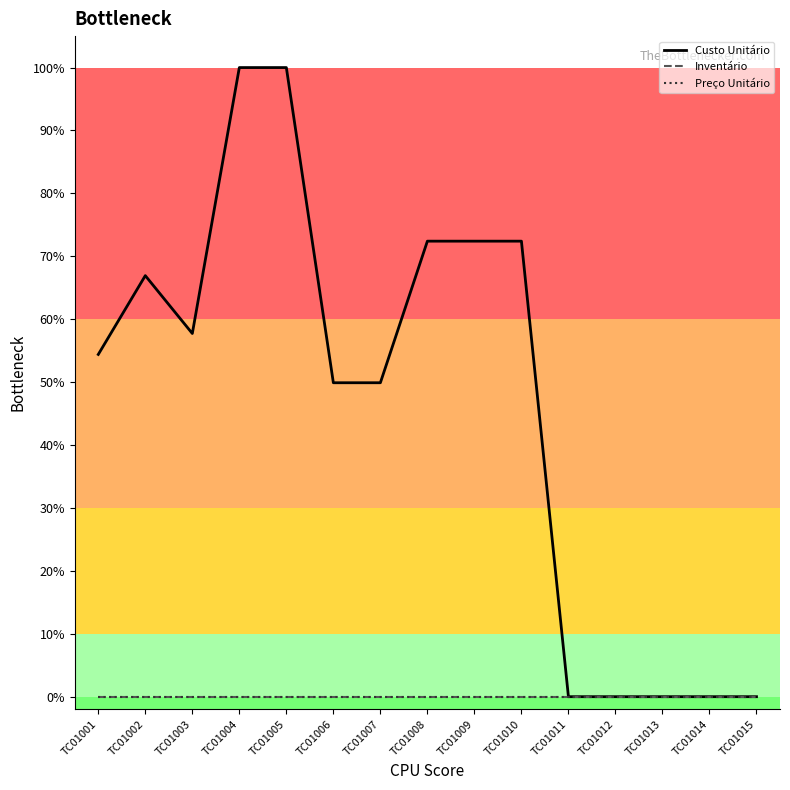

At which category does the chart reach its peak across all series?

TC01004